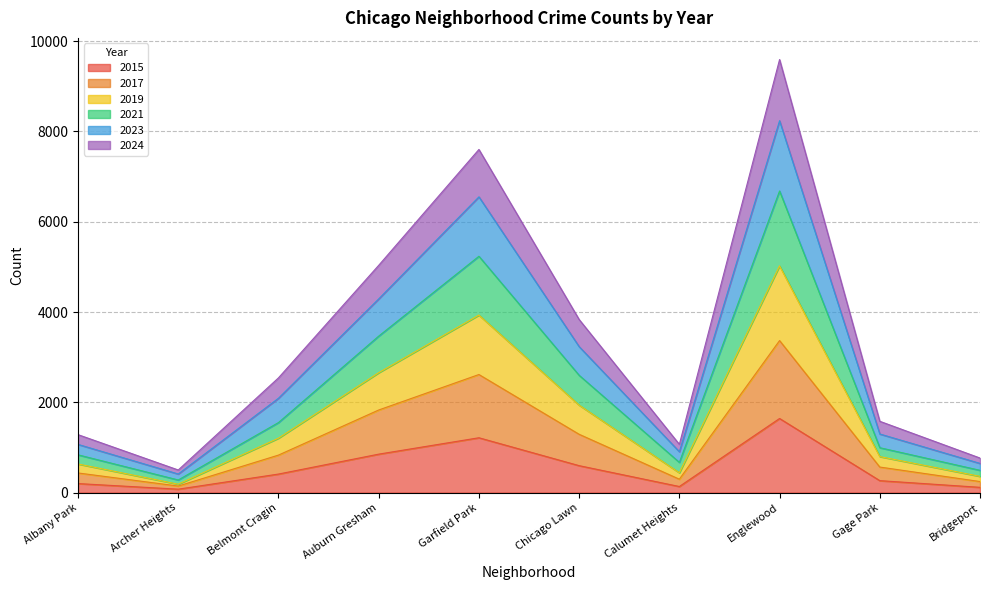

True or false: 2017 has a value of 1183 at Garfield Park.

False